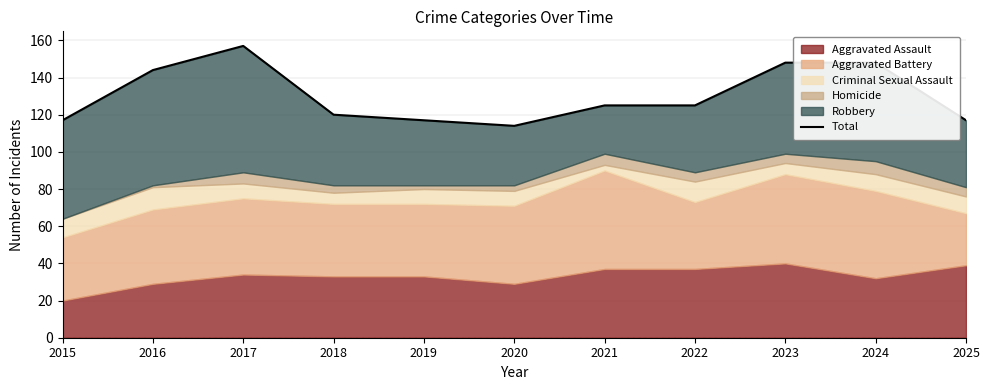

The chart shows a value of 144 at 2016. True or false?

True